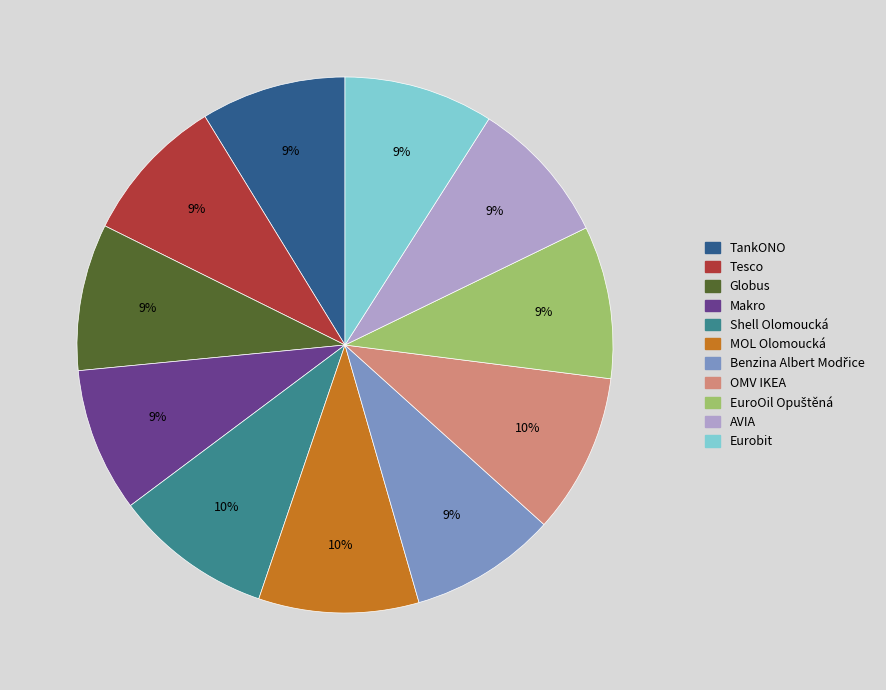

Combined, do Makro and Eurobit account for over 50%?

No